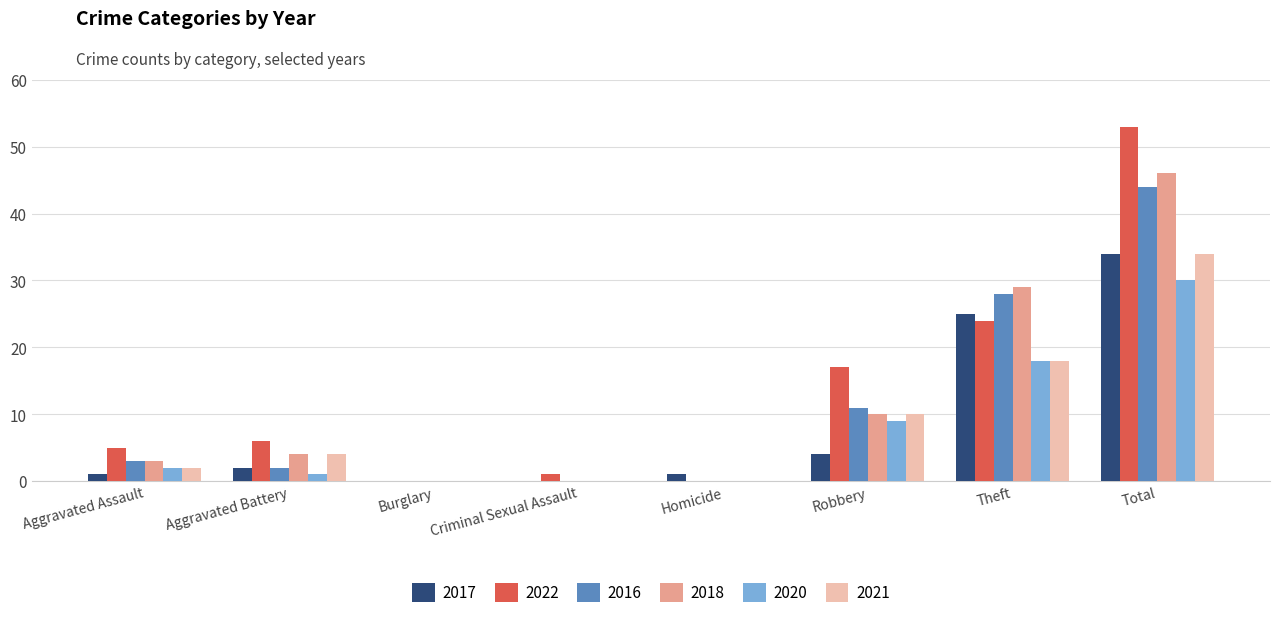

Count the number of categories in the chart.

8